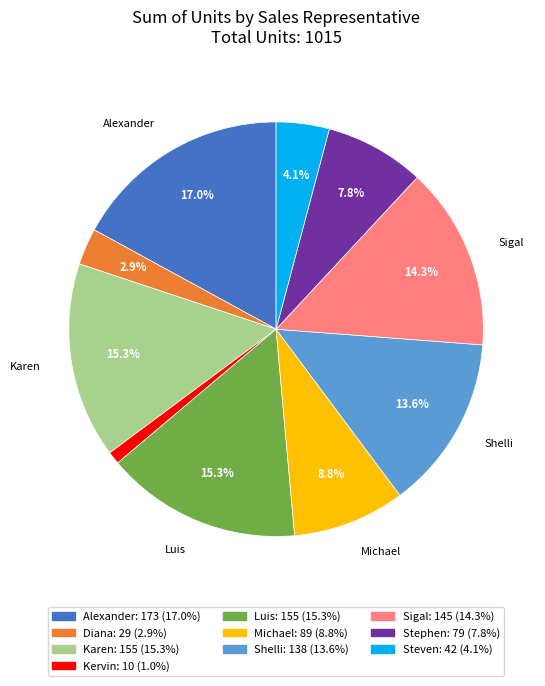

How many segments does this pie chart have?

10